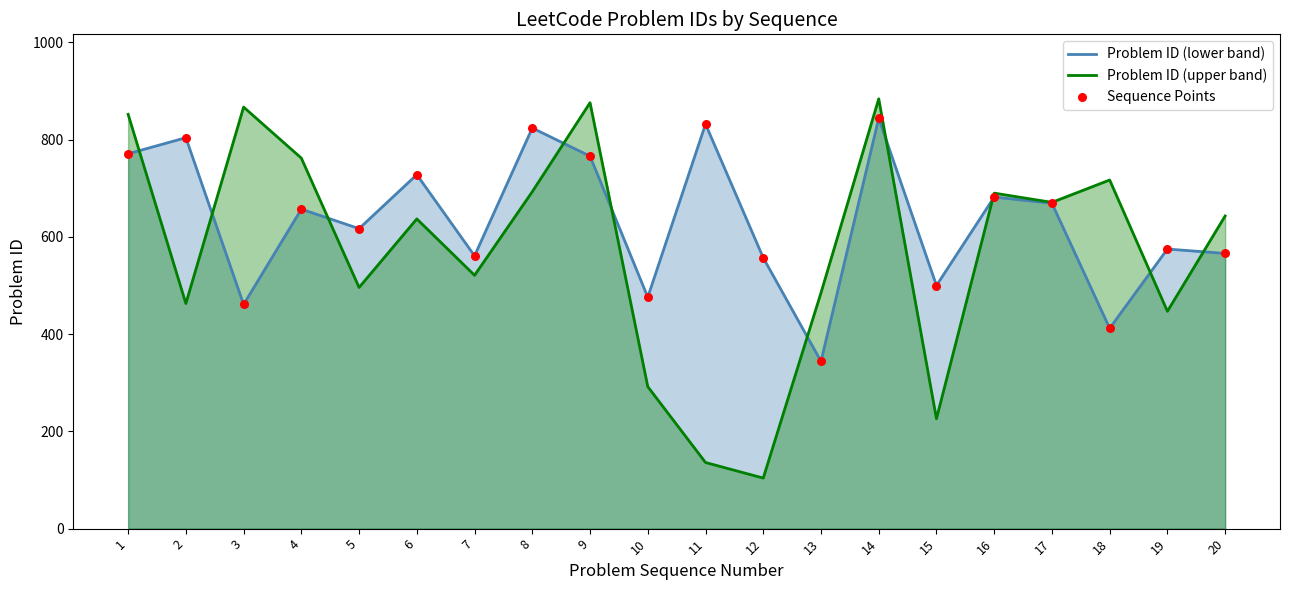

Which series has the widest spread of Y values?

Problem ID (upper band)